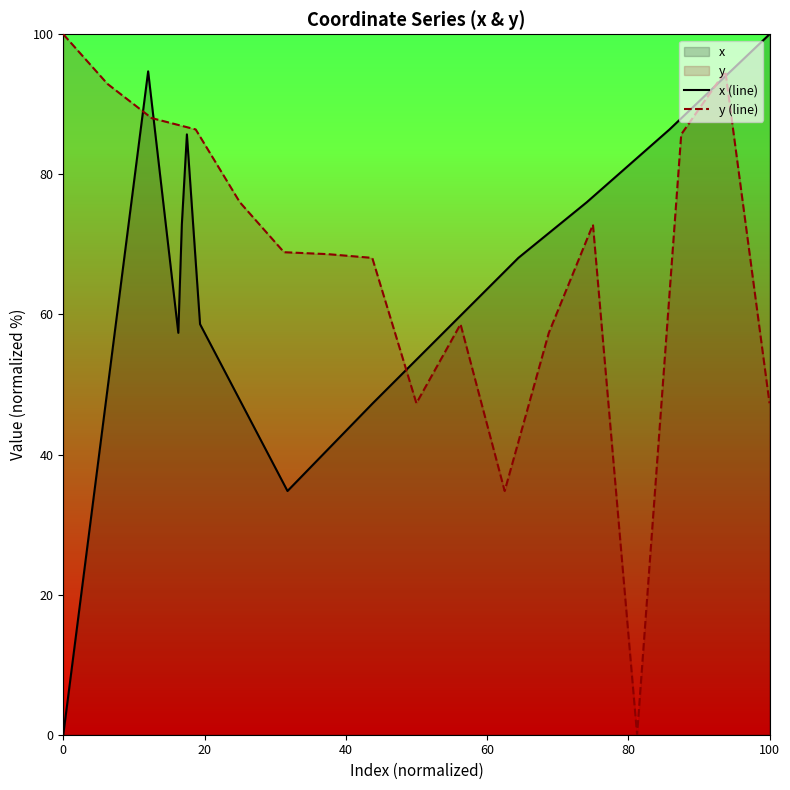

True or false: y (line) has a value of 47.3 at 100.

True